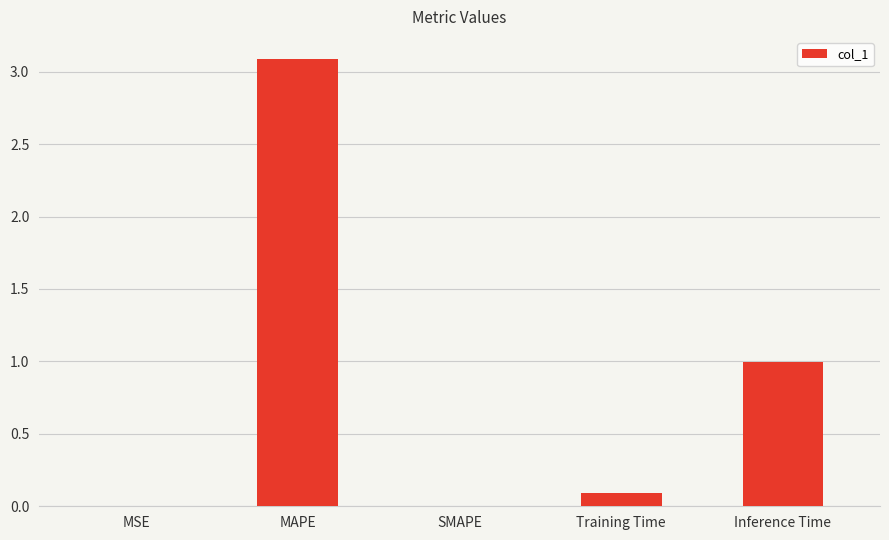

What is the average value?

0.8